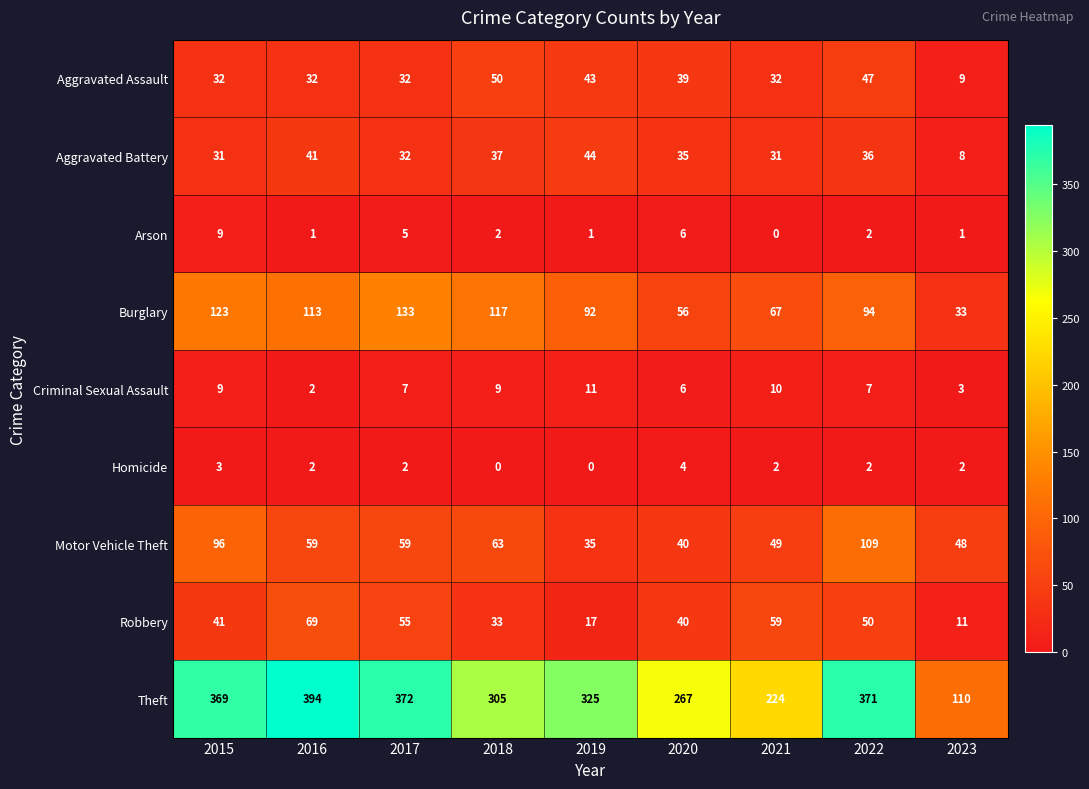

What is the difference between the maximum and minimum values in the Arson series?

9